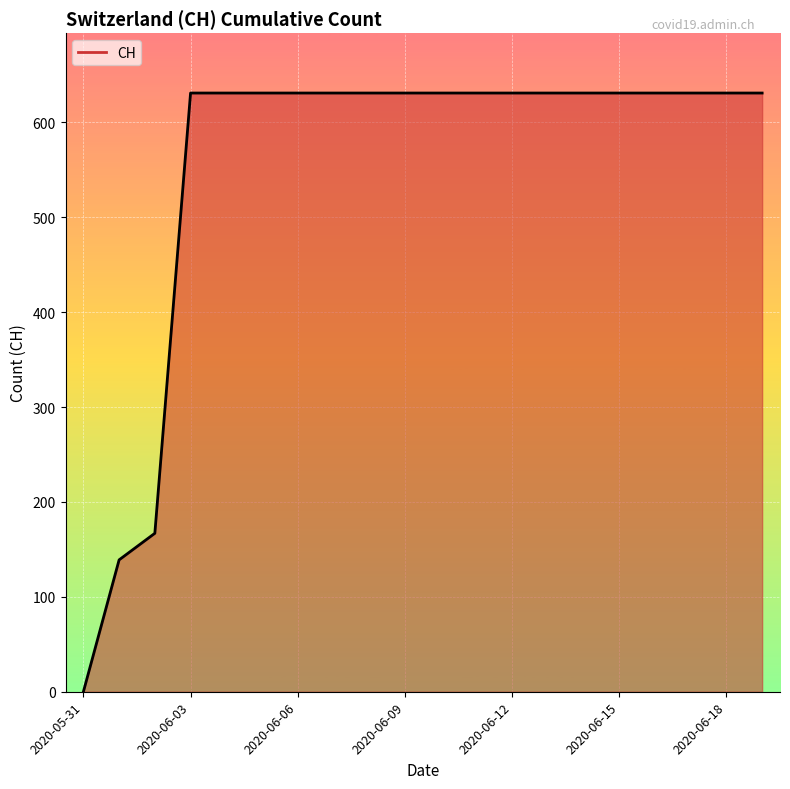

How many lines are shown in the chart?

1